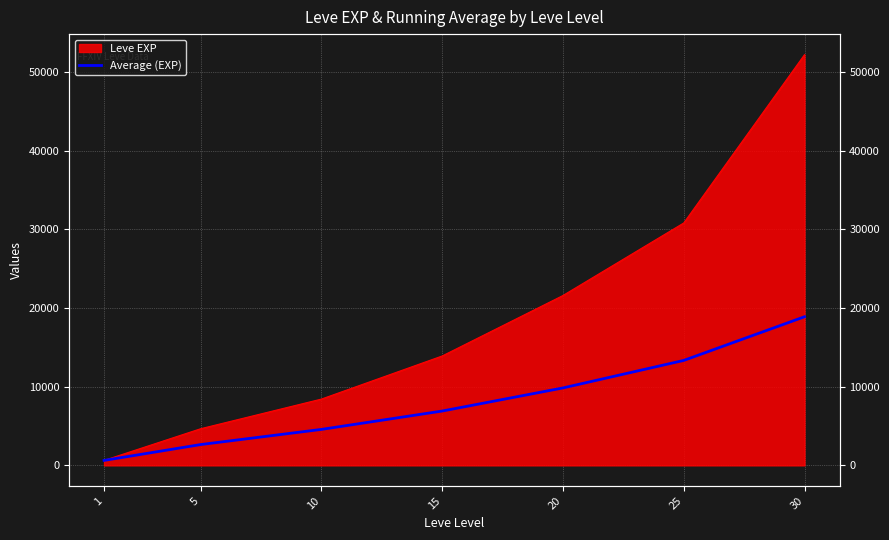

Is it true that the value at 10 is 4573.3?

True